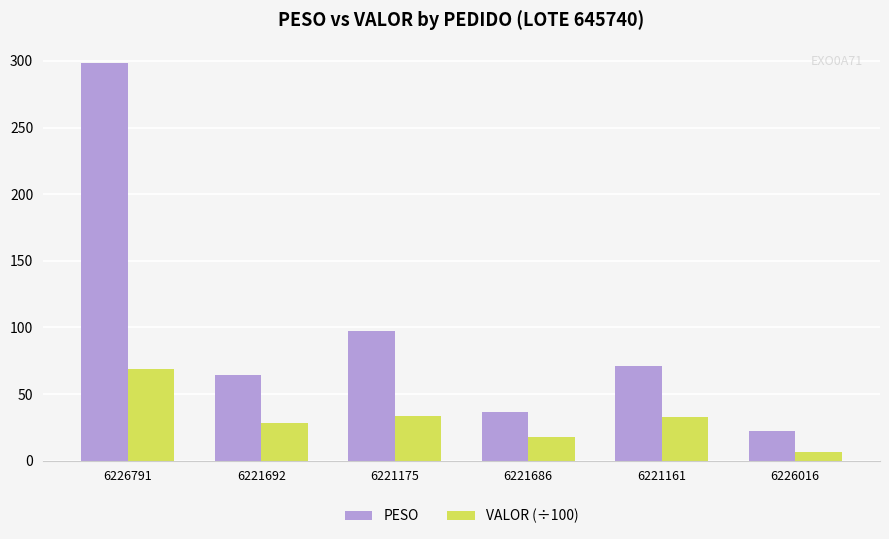

Rank the series by their average value, from lowest to highest.

VALOR (÷100), PESO